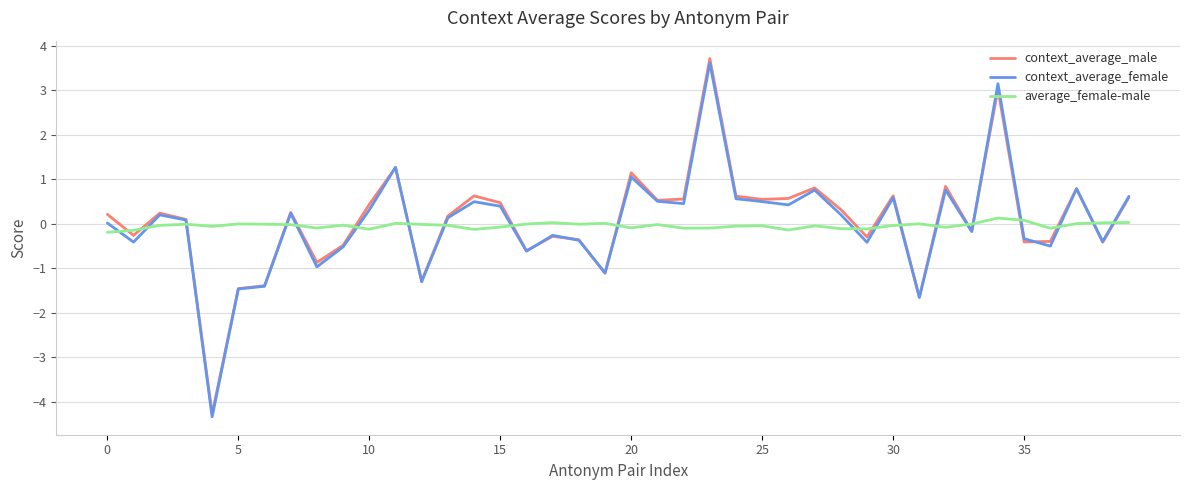

What is the maximum value shown in the chart?

3.7